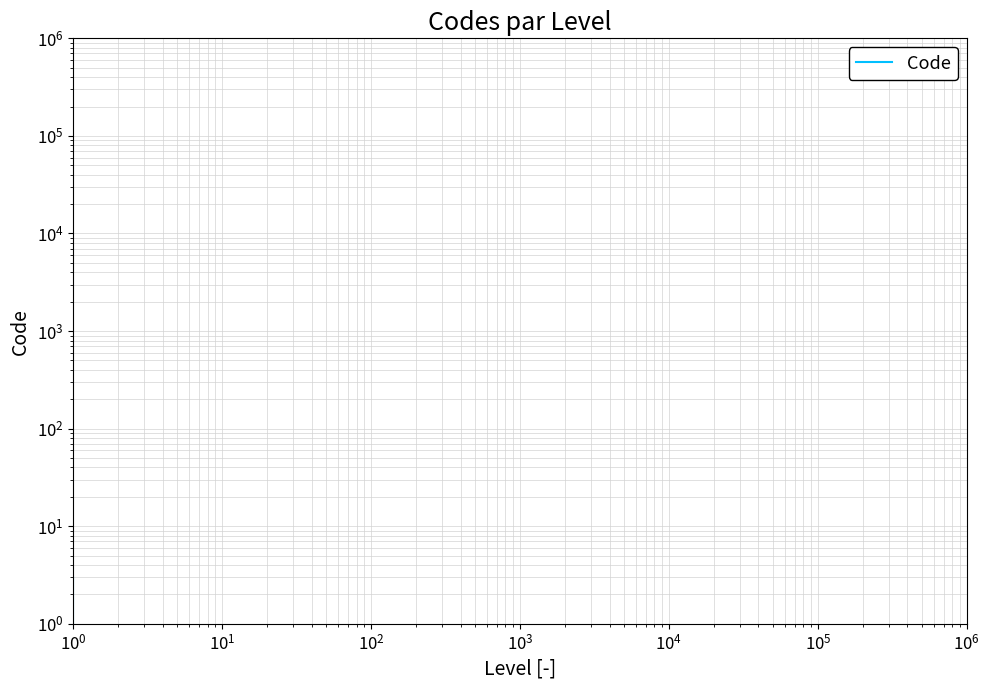

Does the chart display data point markers on the line(s)?

No